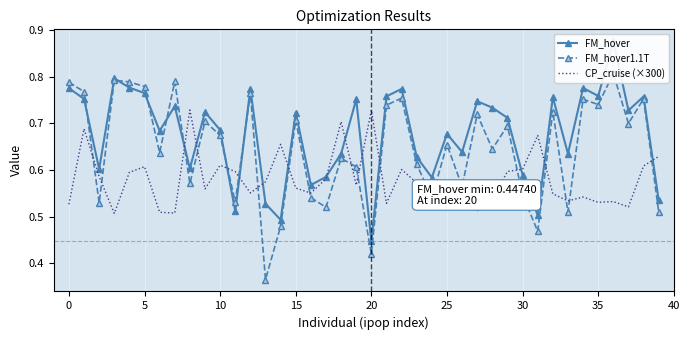

What is the minimum value shown in the chart?

0.4